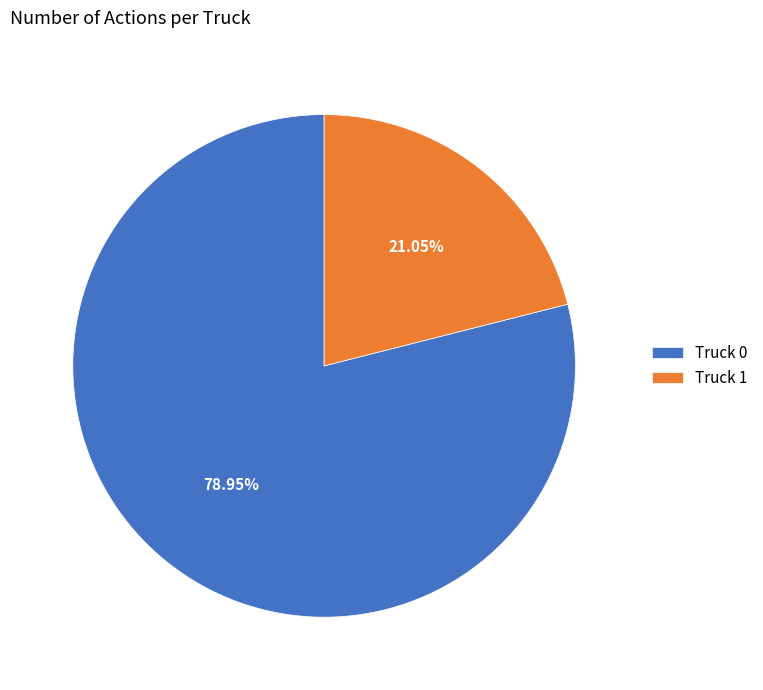

The Truck 0 slice represents 79% of the pie. True or false?

True